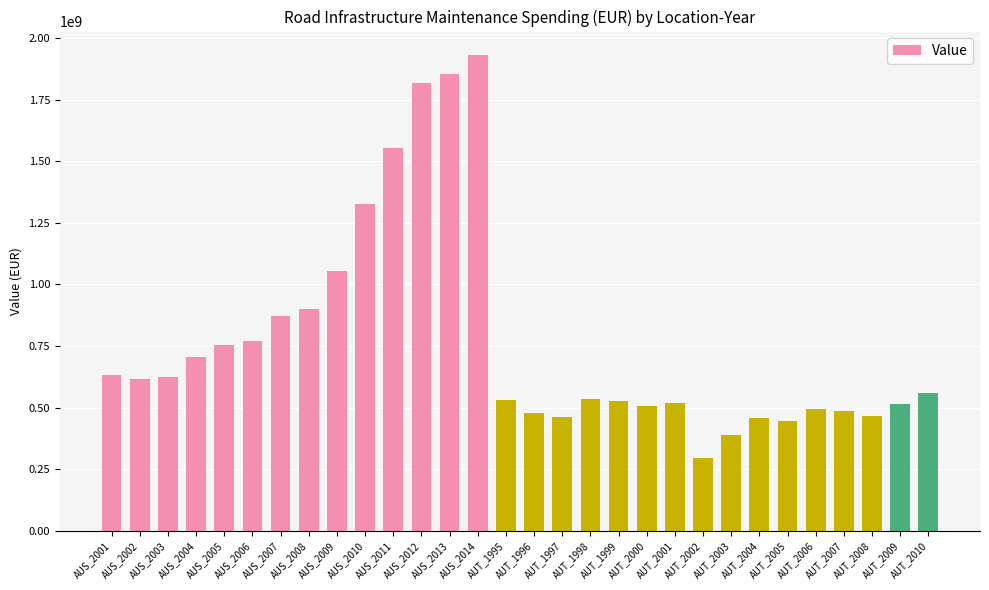

Which category has the highest value across all series?

AUS_2014